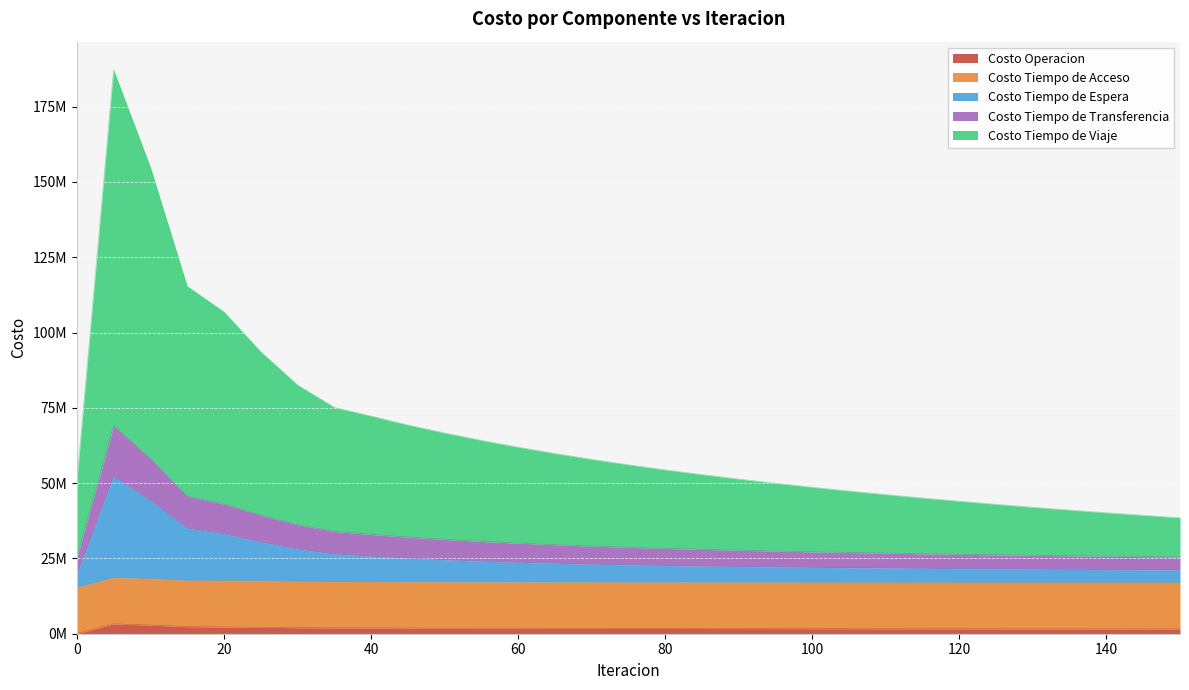

Where is the first local maximum for Costo Tiempo de Transferencia?

5